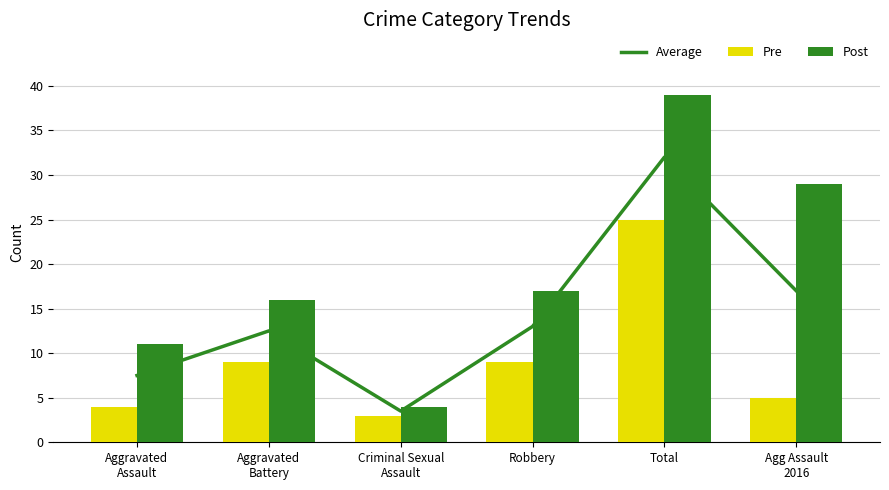

How many categories are shown in the chart?

6